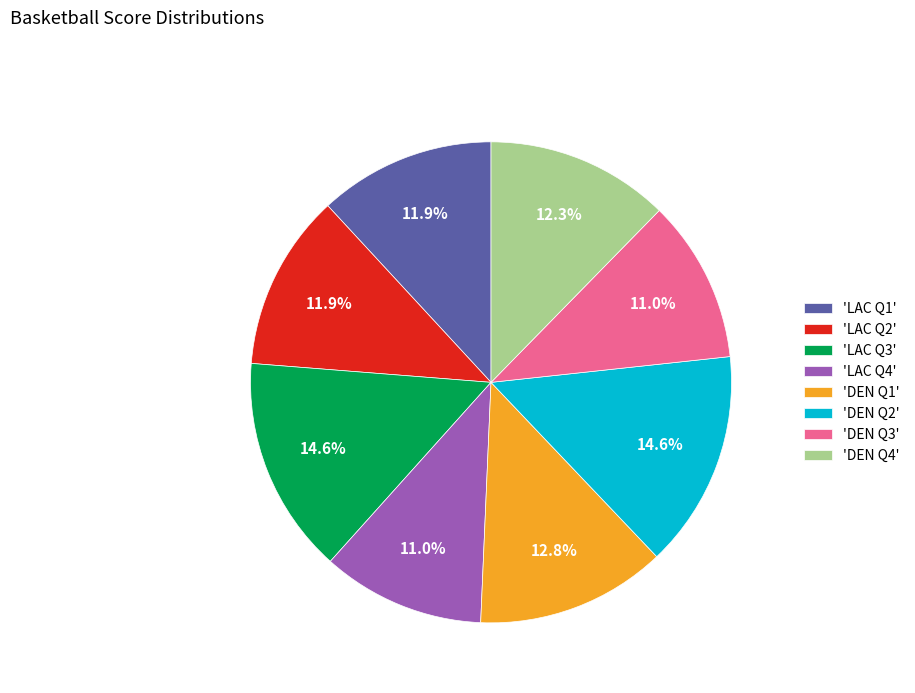

To the nearest percent, what is the difference between the largest and smallest slice percentages?

4%